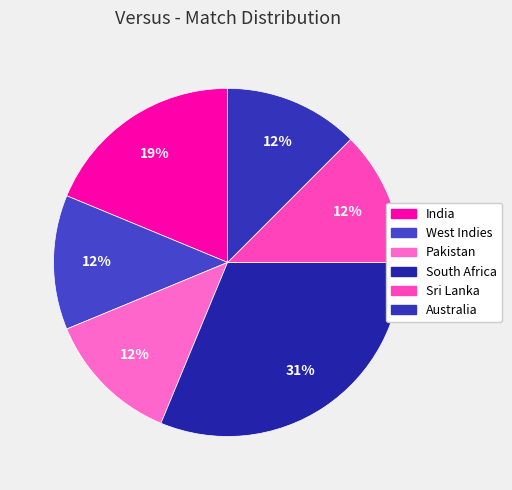

Count the number of slices in the pie.

6